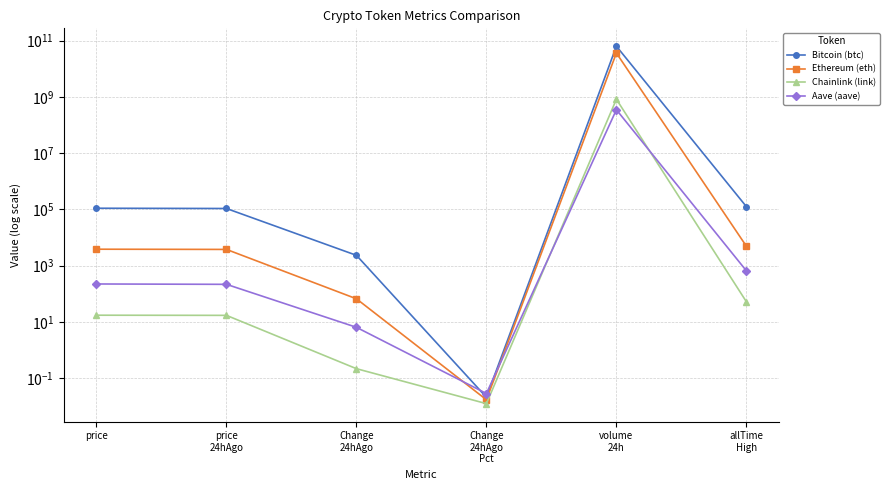

How many data points does each series have?

6